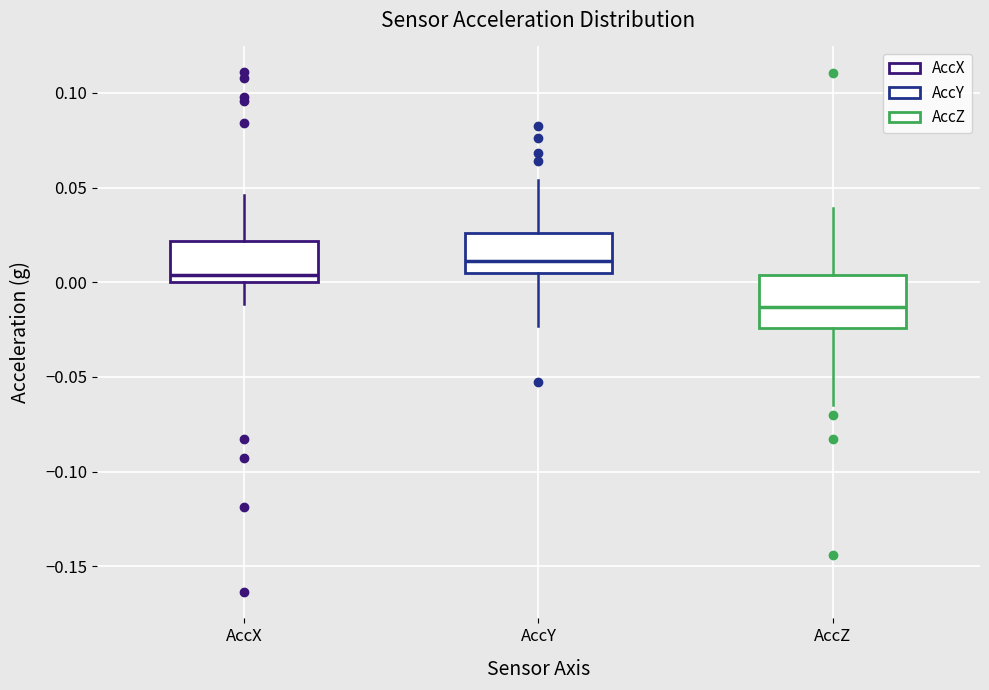

Which box has the lowest median line?

AccZ